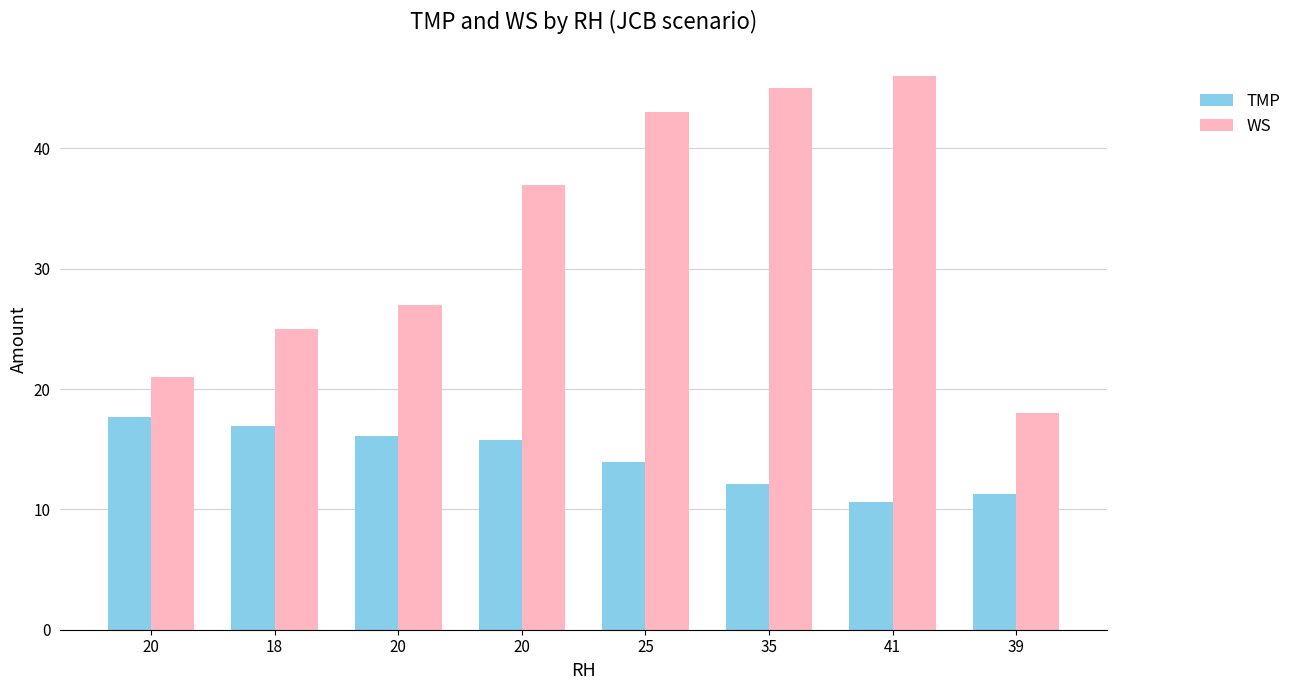

What is the approximate value of TMP at 20?

15.8